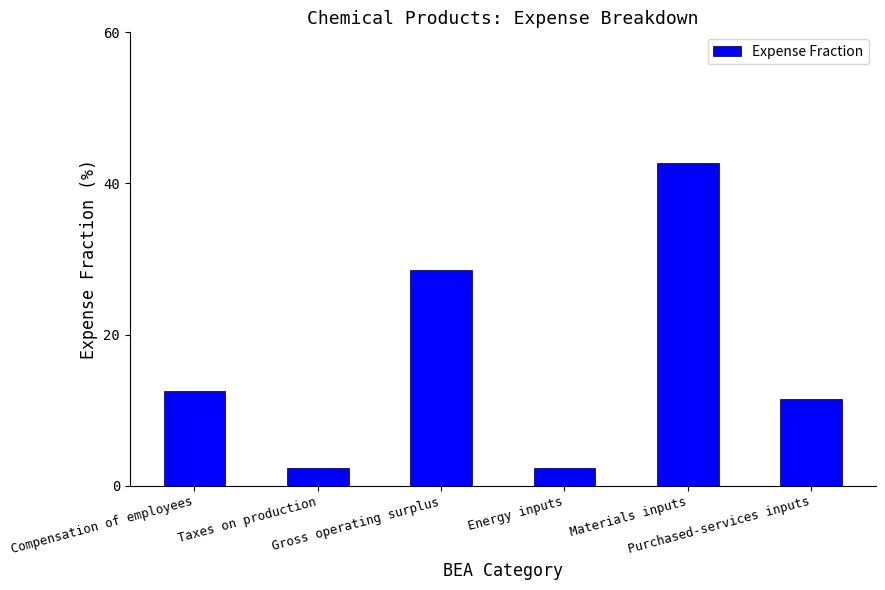

What is the label of the 2nd bar from the right?

Materials inputs